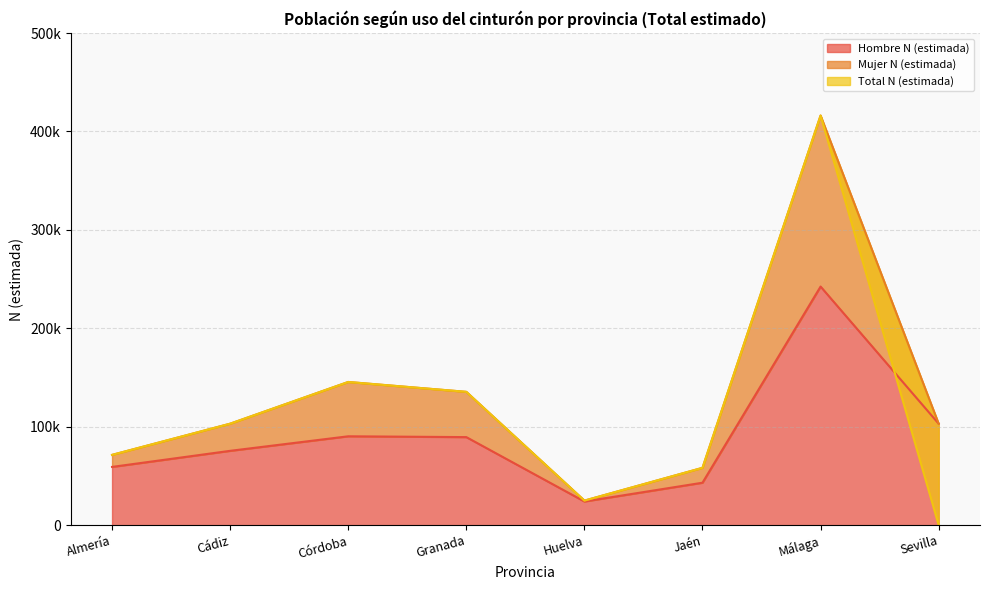

In Hombre N (estimada), how many points are higher than both neighbors (excluding endpoints)?

2